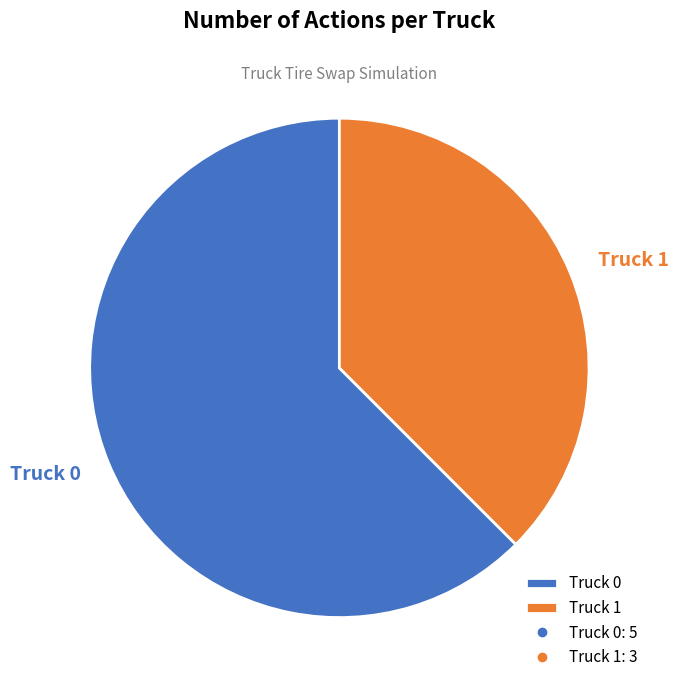

Which slice is the largest?

Truck 0